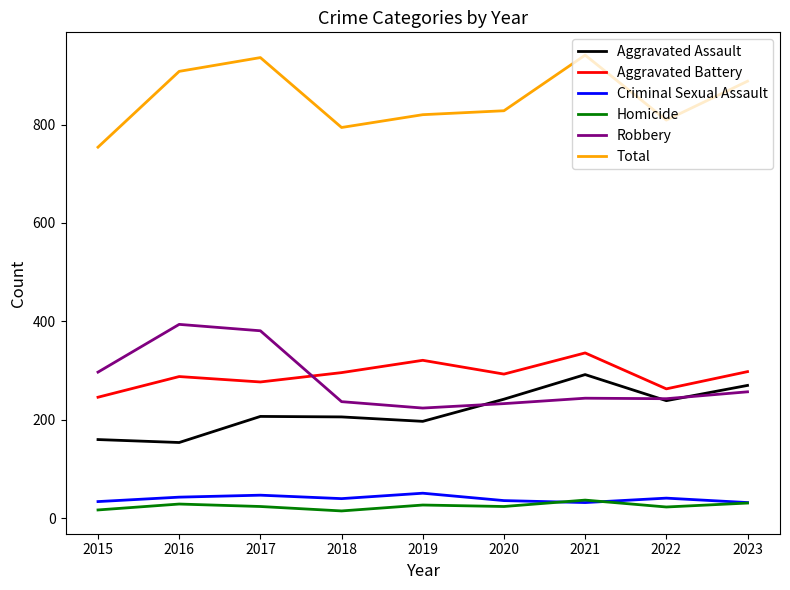

True or false: Total and Aggravated Assault intersect in this chart.

False